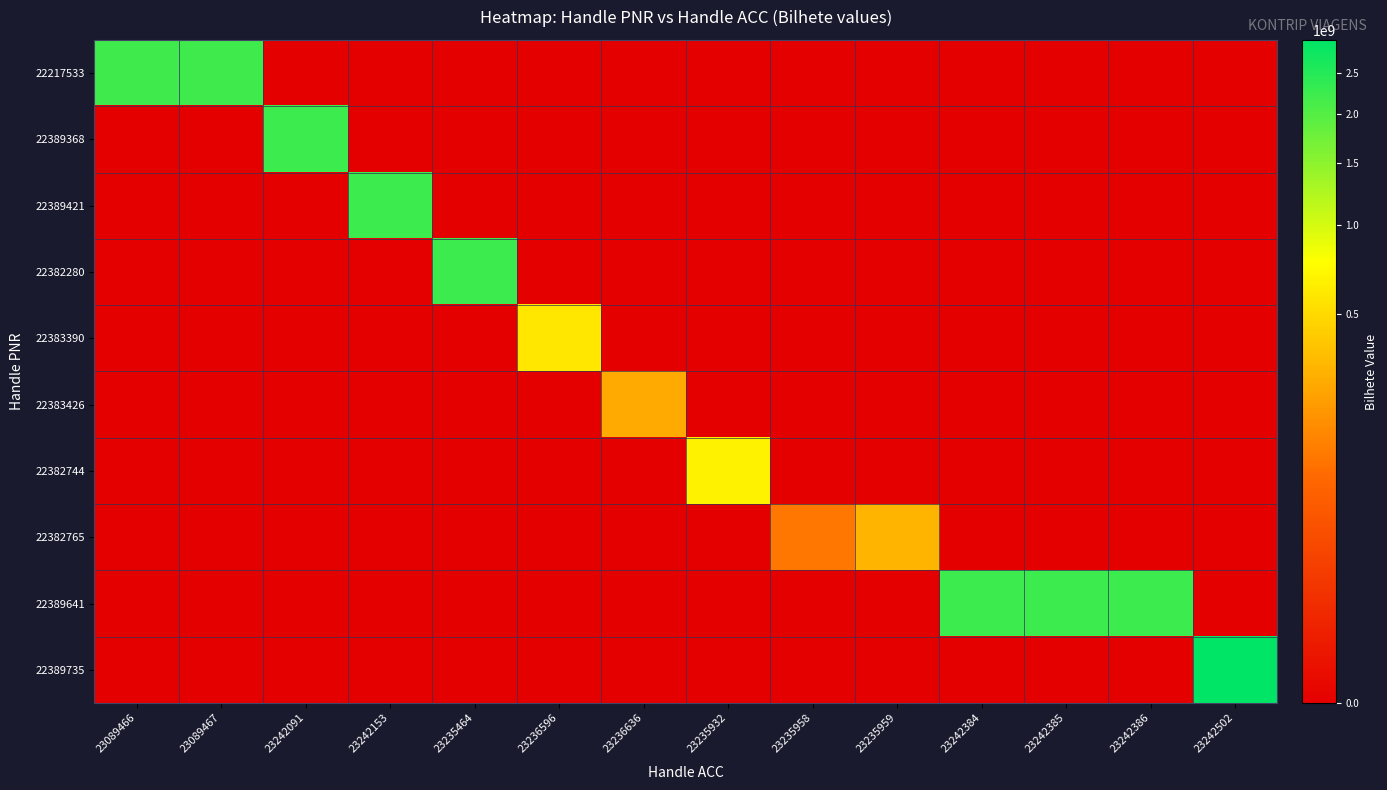

Reading left to right, what are all the values shown in this chart?

22217533: 23089466=2233171013	23089467=2233171014	23242091=0	23242153=0	23235464=0	23236596=0	23236636=0	23235932=0	23235958=0	23235959=0	23242384=0	23242385=0	23242386=0	23242502=0
22389368: 23089466=0	23089467=0	23242091=2236807478	23242153=0	23235464=0	23236596=0	23236636=0	23235932=0	23235958=0	23235959=0	23242384=0	23242385=0	23242386=0	23242502=0
22389421: 23089466=0	23089467=0	23242091=0	23242153=2236738225	23235464=0	23236596=0	23236636=0	23235932=0	23235958=0	23235959=0	23242384=0	23242385=0	23242386=0	23242502=0
22382280: 23089466=0	23089467=0	23242091=0	23242153=0	23235464=2236741167	23236596=0	23236636=0	23235932=0	23235958=0	23235959=0	23242384=0	23242385=0	23242386=0	23242502=0
22383390: 23089466=0	23089467=0	23242091=0	23242153=0	23235464=0	23236596=594413750	23236636=0	23235932=0	23235958=0	23235959=0	23242384=0	23242385=0	23242386=0	23242502=0
22383426: 23089466=0	23089467=0	23242091=0	23242153=0	23235464=0	23236596=0	23236636=259059399	23235932=0	23235958=0	23235959=0	23242384=0	23242385=0	23242386=0	23242502=0
22382744: 23089466=0	23089467=0	23242091=0	23242153=0	23235464=0	23236596=0	23236636=0	23235932=662108566	23235958=0	23235959=0	23242384=0	23242385=0	23242386=0	23242502=0
22382765: 23089466=0	23089467=0	23242091=0	23242153=0	23235464=0	23236596=0	23236636=0	23235932=0	23235958=107335499	23235959=305056289	23242384=0	23242385=0	23242386=0	23242502=0
22389641: 23089466=0	23089467=0	23242091=0	23242153=0	23235464=0	23236596=0	23236636=0	23235932=0	23235958=0	23235959=0	23242384=2236871912	23242385=2236871584	23242386=2236871819	23242502=0
22389735: 23089466=0	23089467=0	23242091=0	23242153=0	23235464=0	23236596=0	23236636=0	23235932=0	23235958=0	23235959=0	23242384=0	23242385=0	23242386=0	23242502=2971307924